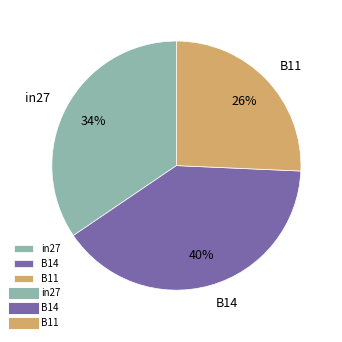

The B11 slice represents 13% of the pie. True or false?

False